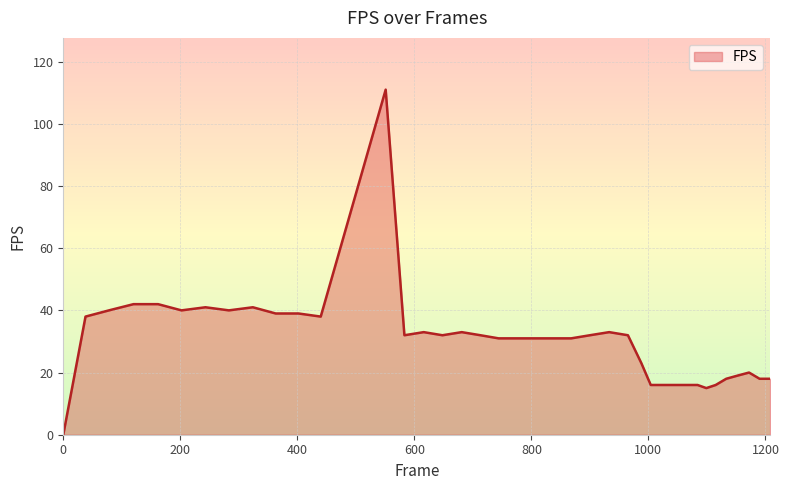

True or false: there are more than 0 points higher than both neighbors.

True